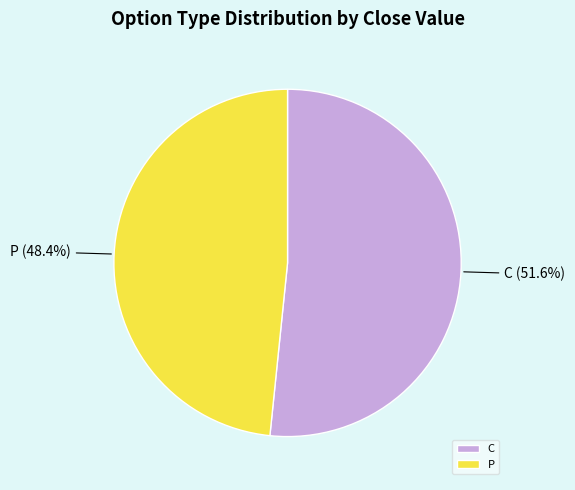

Does any single category account for the majority?

Yes